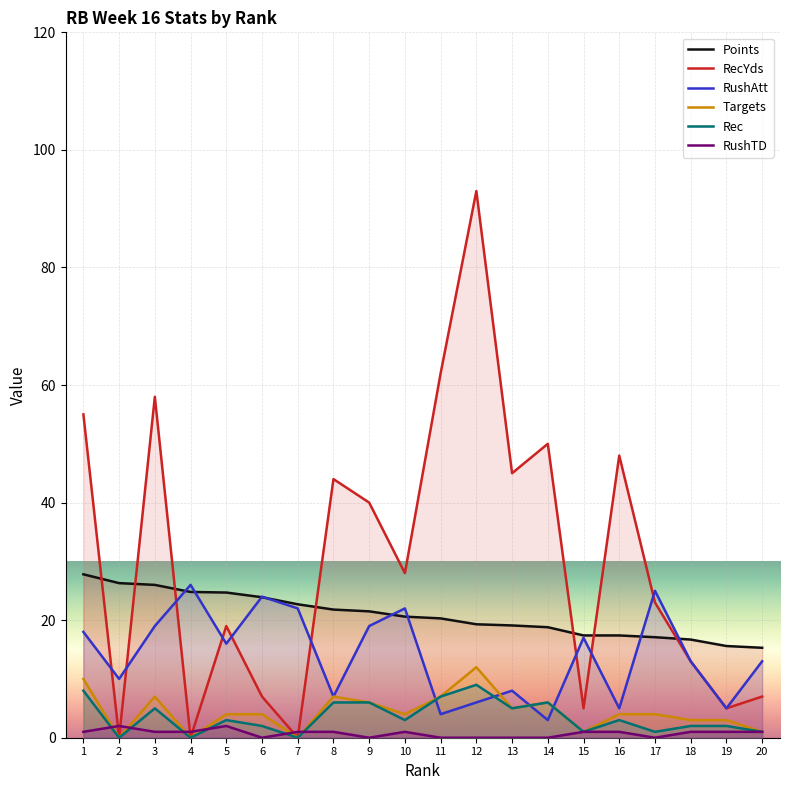

What is the difference between the maximum and minimum values in the RushAtt series?

23.0